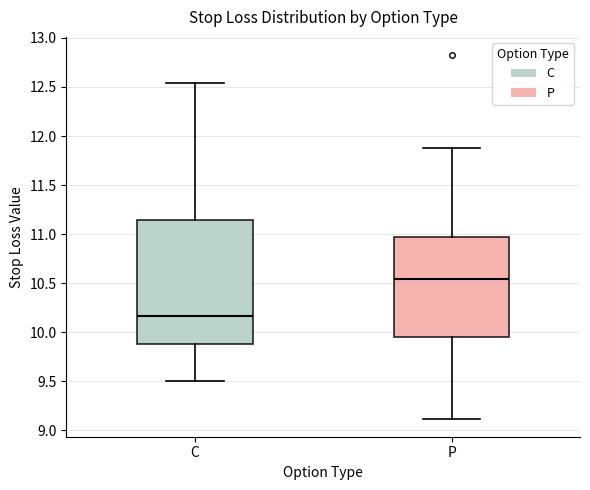

Which box is the tallest, from its lower edge to its upper edge?

C